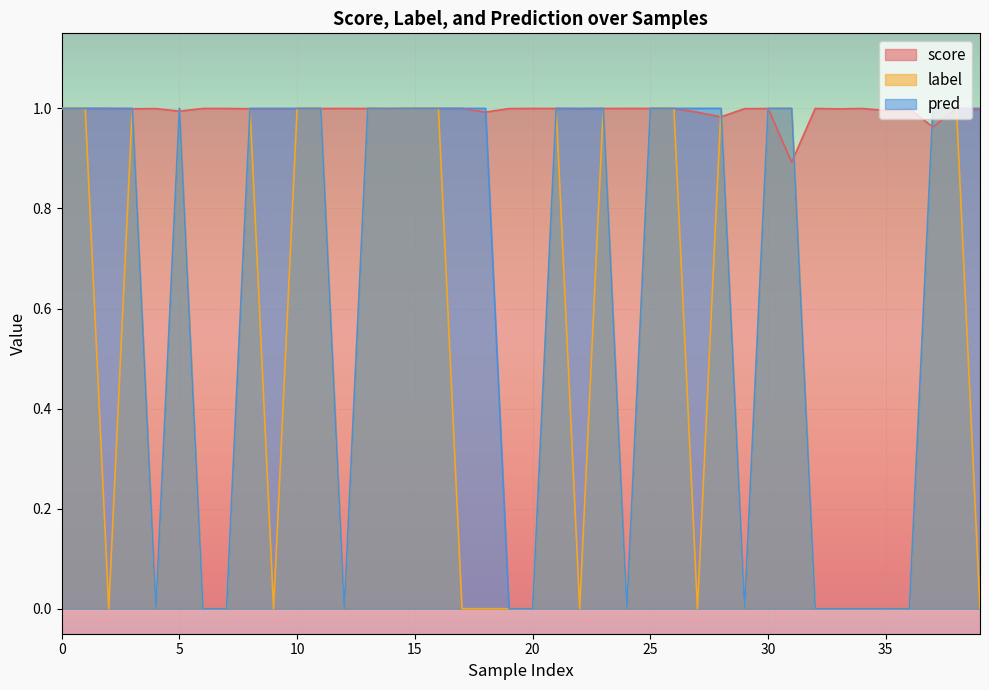

What is the average value of the score series?

1.0